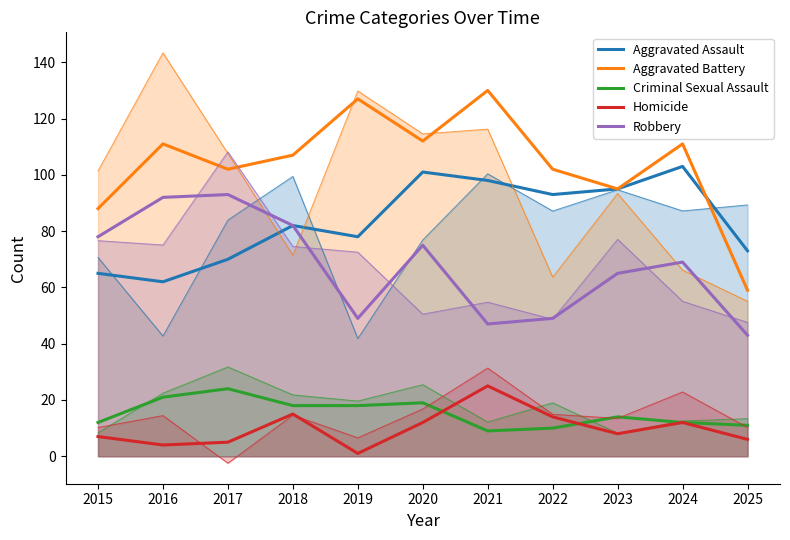

How many interior local peaks does the Homicide series have?

3